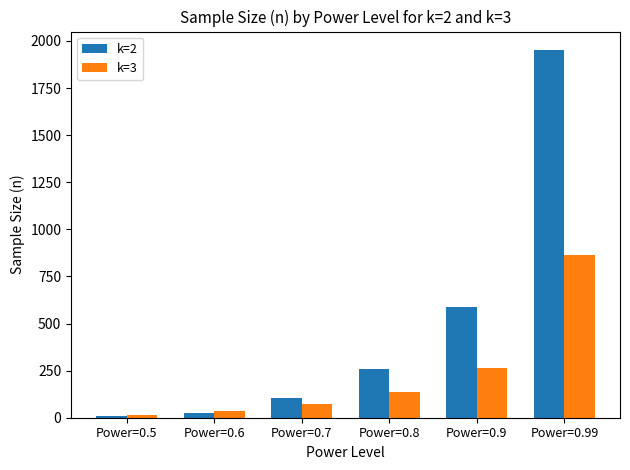

How many data points in k=2 are less than 257?

3